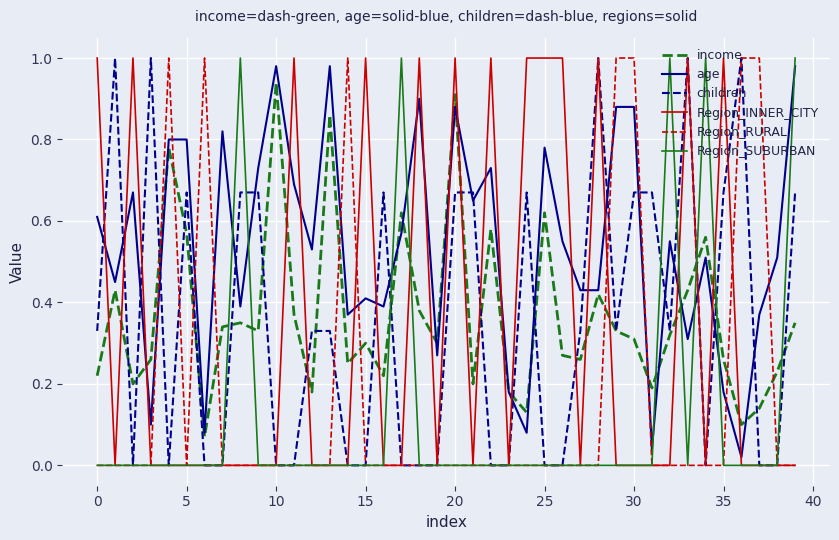

Does the chart have visible grid lines?

Yes